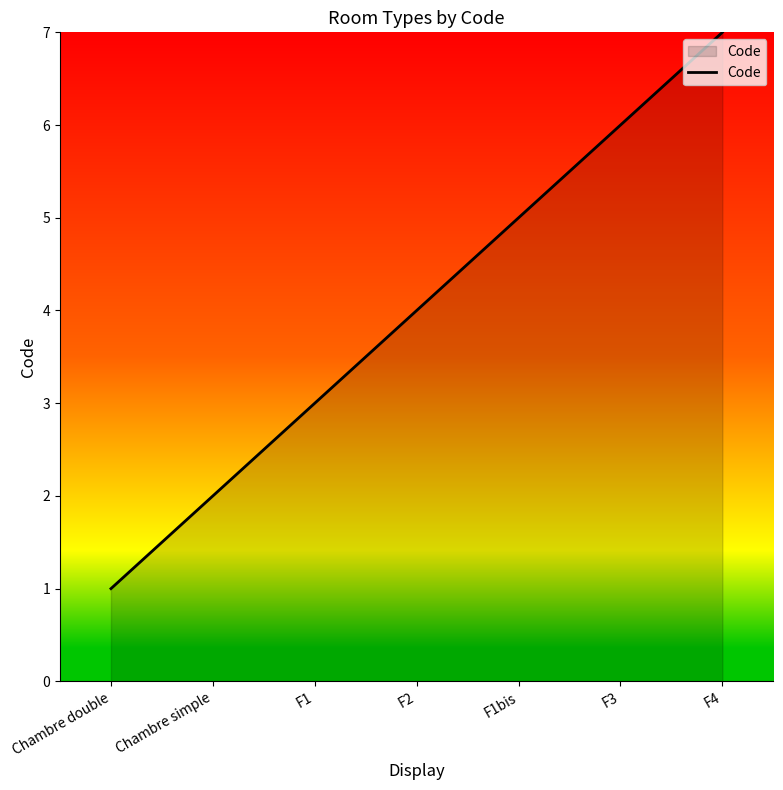

What is the difference between the values at F1 and F3?

3